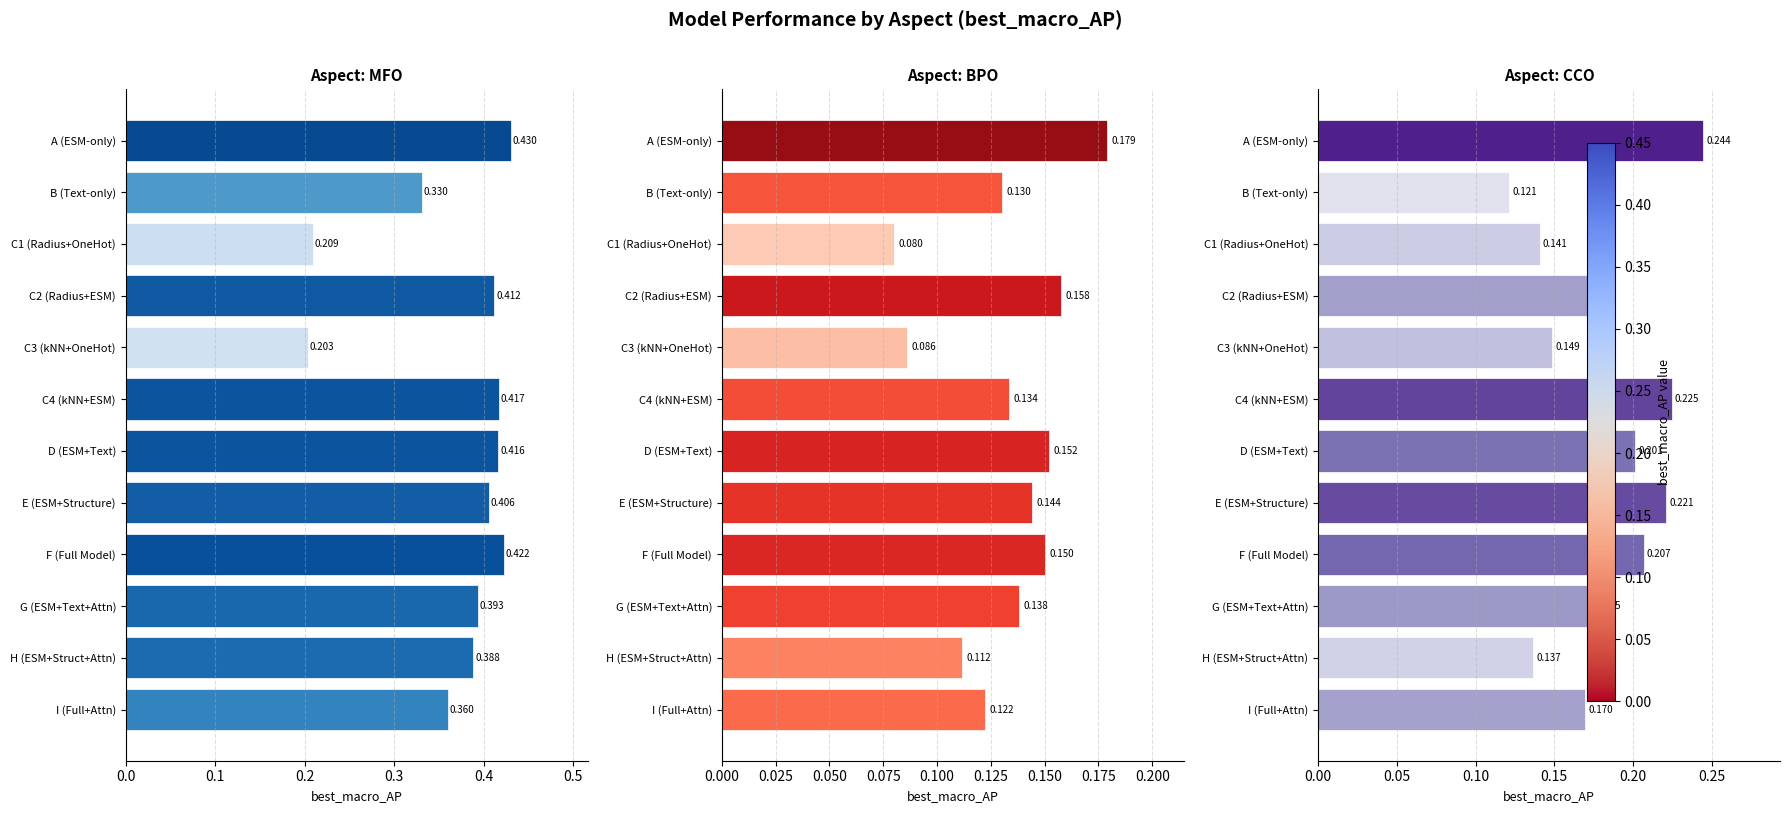

Are the bars grouped side by side (vs. stacked)?

Yes